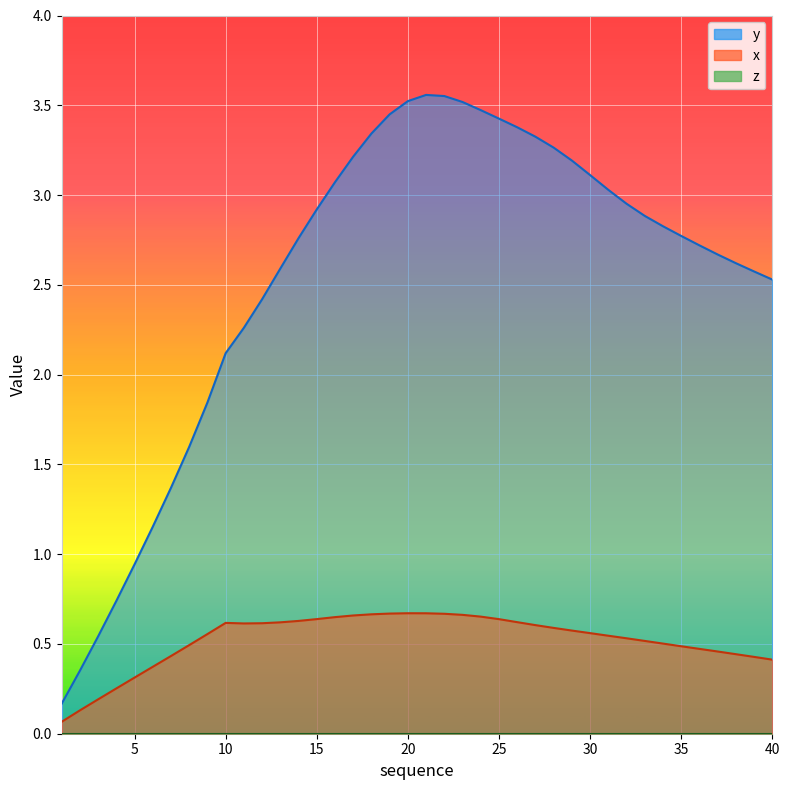

True or false: y has a value of 2.5 at 40.

True